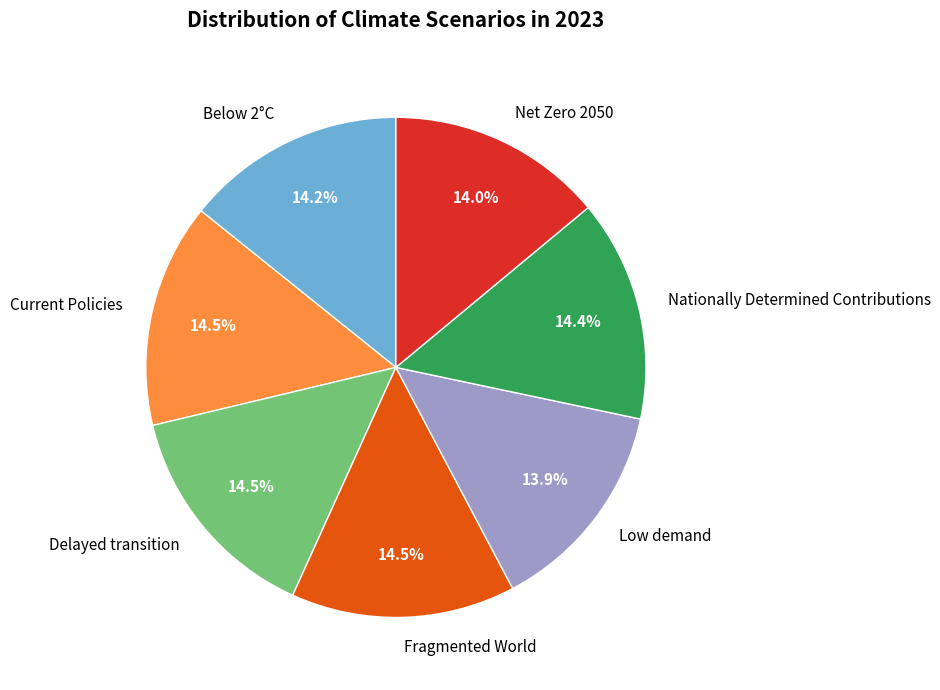

To the nearest percent, what percentage of the pie is Low demand?

14%